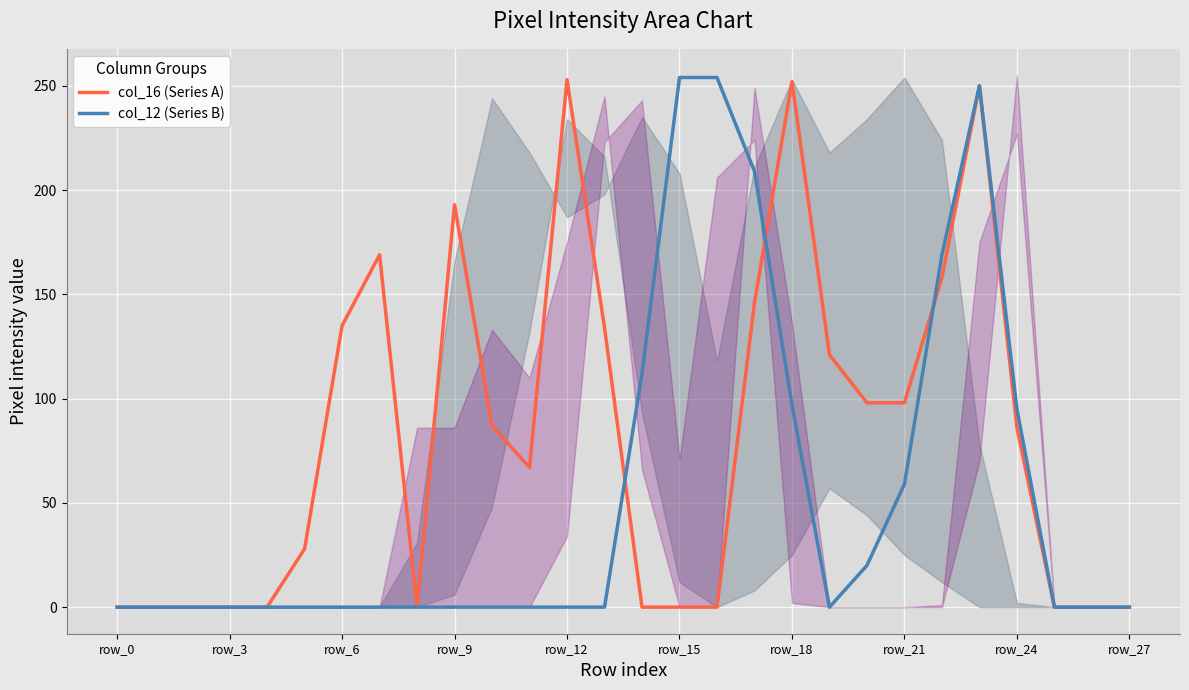

At which label does col_16 (Series A) reach its minimum?

row_0